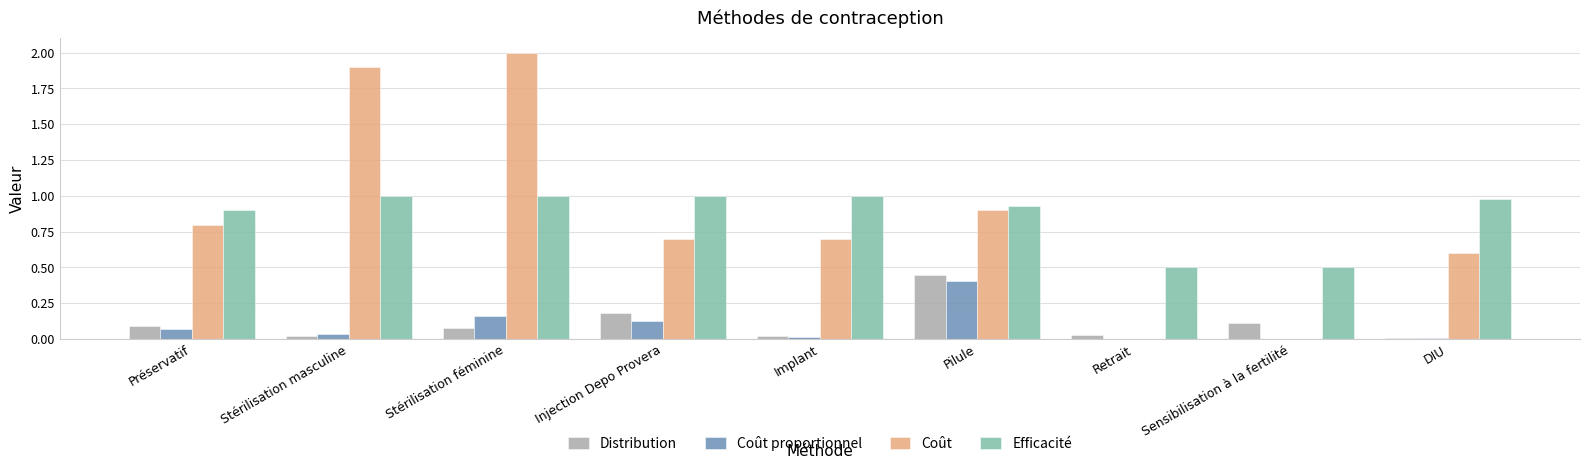

Which series changed the most between Pilule and Sensibilisation à la fertilité?

Coût